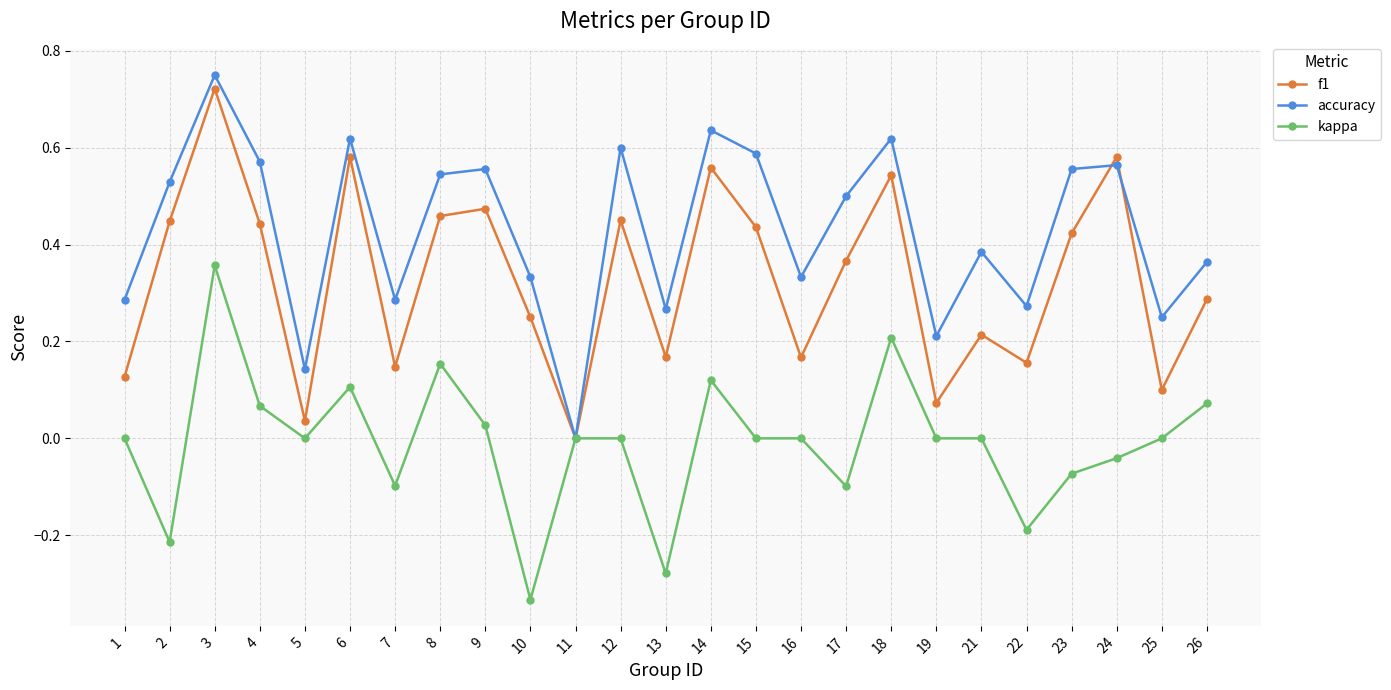

Is it true that f1 equals 0.3 at 16?

False